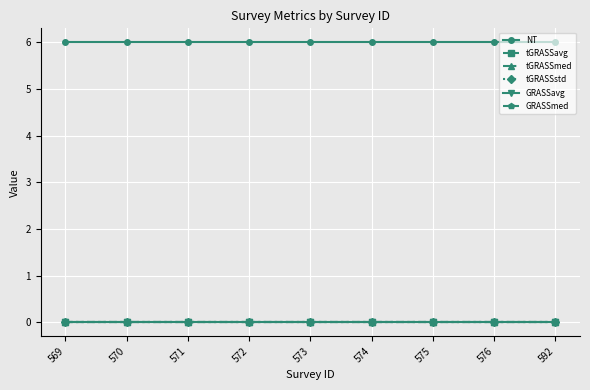

True or false: tGRASSstd and GRASSavg cross at least once.

False